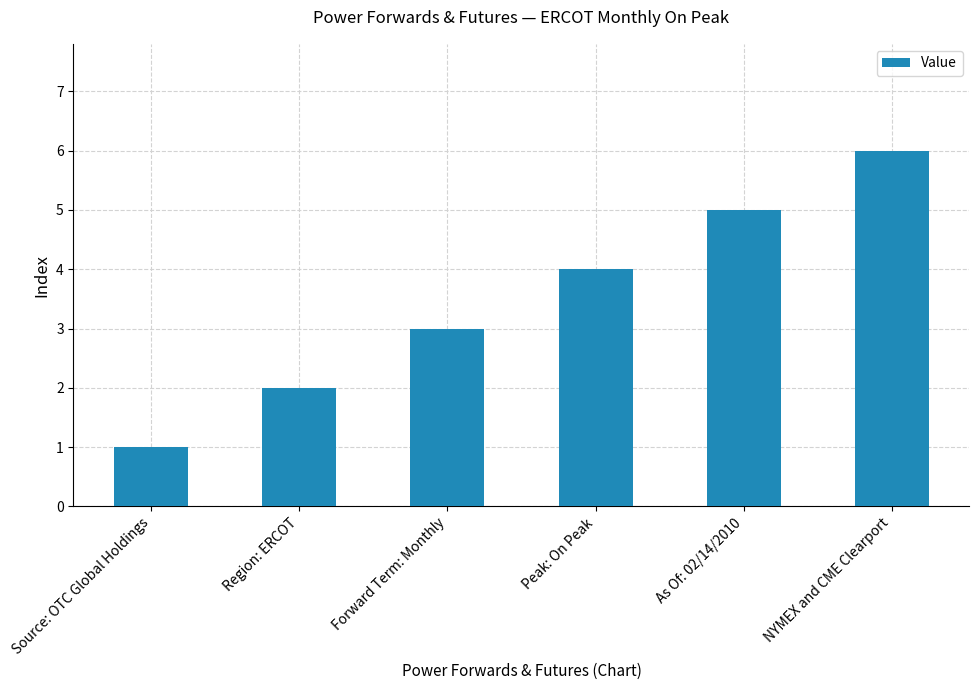

How many data points are less than 4?

3